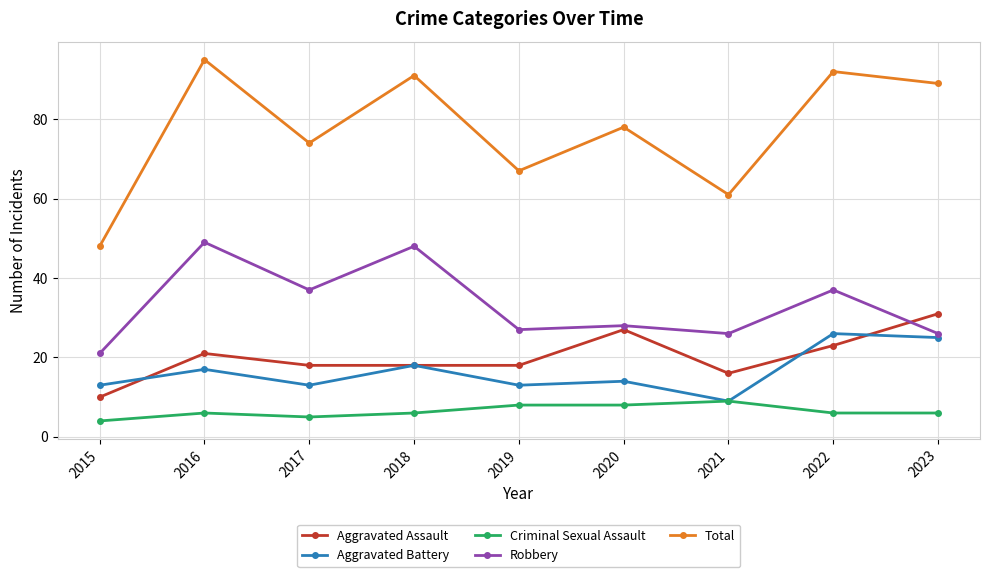

At which label does Criminal Sexual Assault reach its minimum?

2015